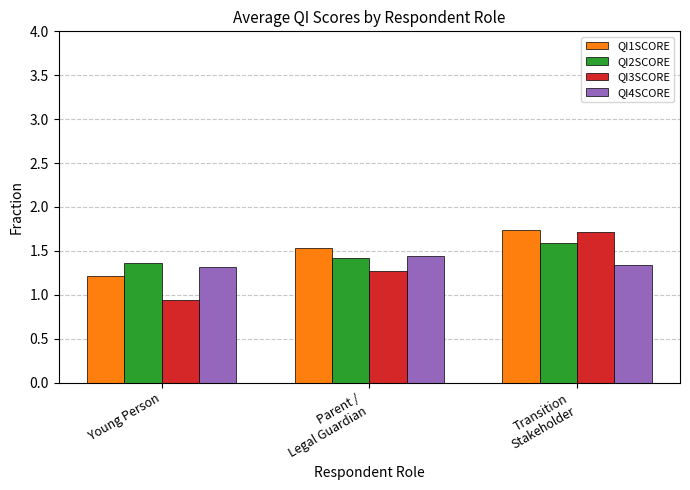

How many groups of bars are there?

3